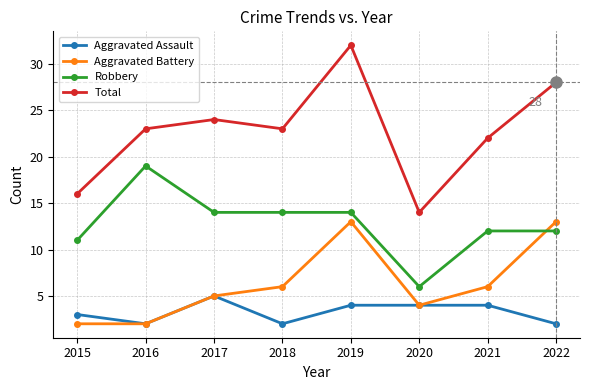

True or false: Robbery and Total intersect in this chart.

False